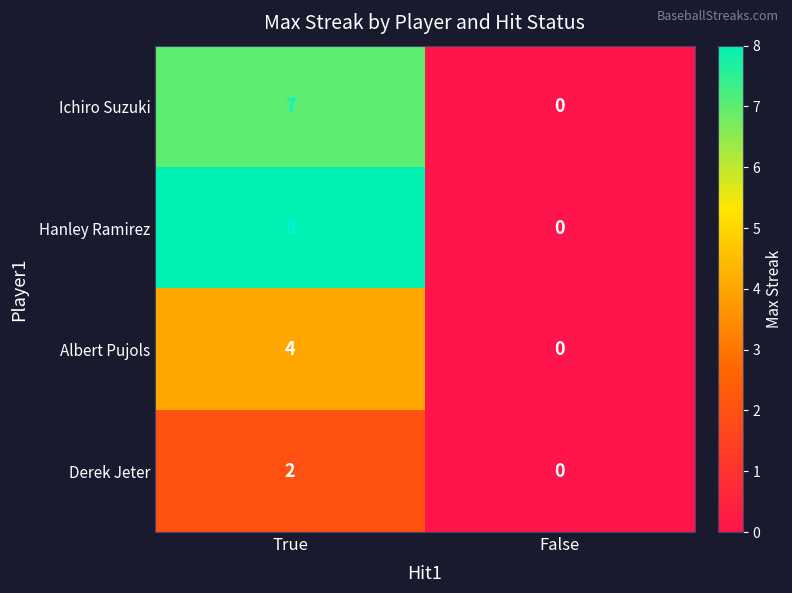

What is the sum of the Albert Pujols values at True and False?

4